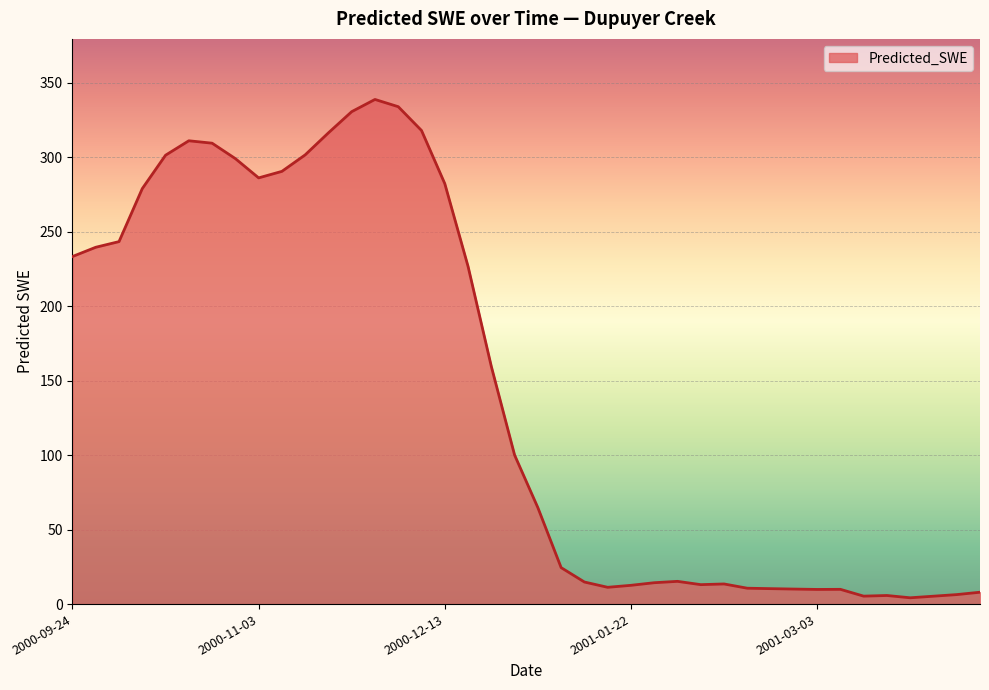

What is the difference between the maximum and minimum values?

334.6